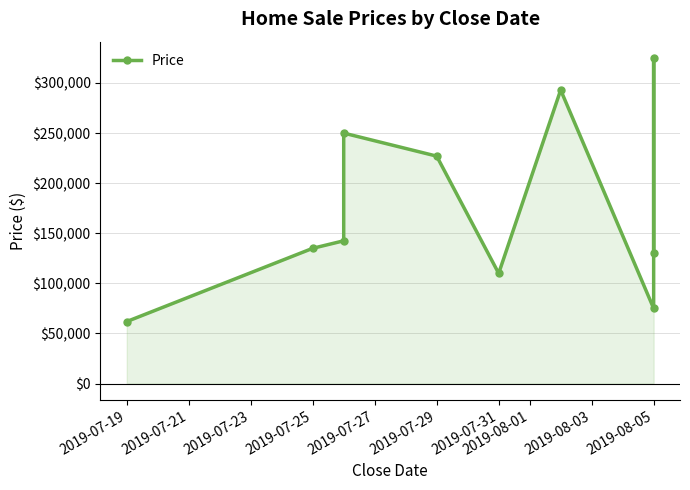

What is the ratio of the value at 2019-08-01 to the value at 2019-08-05?

0.6